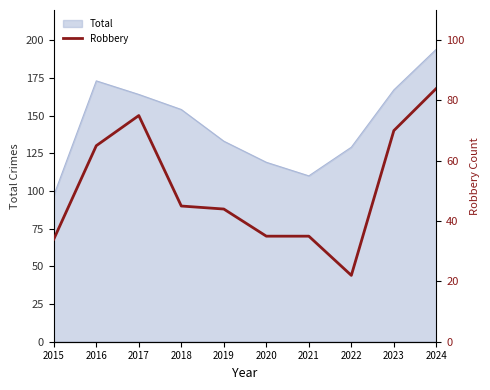

Which category has the highest value in the Total series?

2024